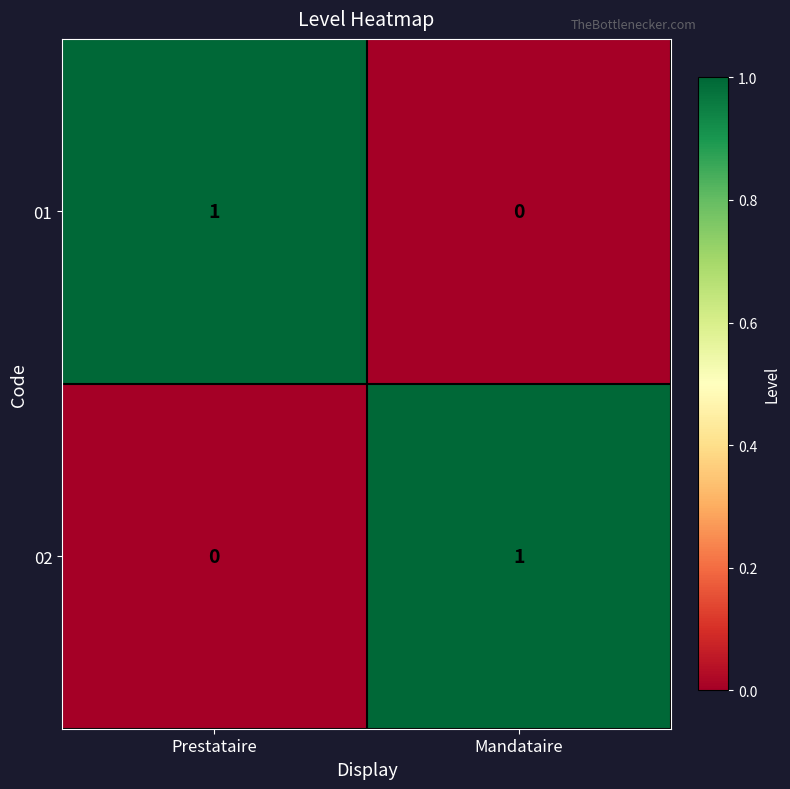

At which label is 01 closest to 0?

Mandataire